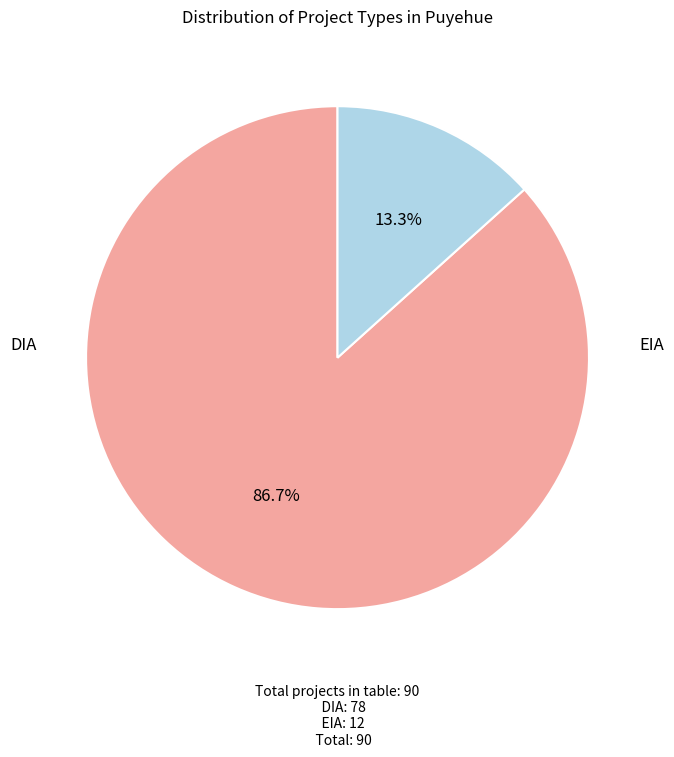

Does any single category account for the majority?

Yes